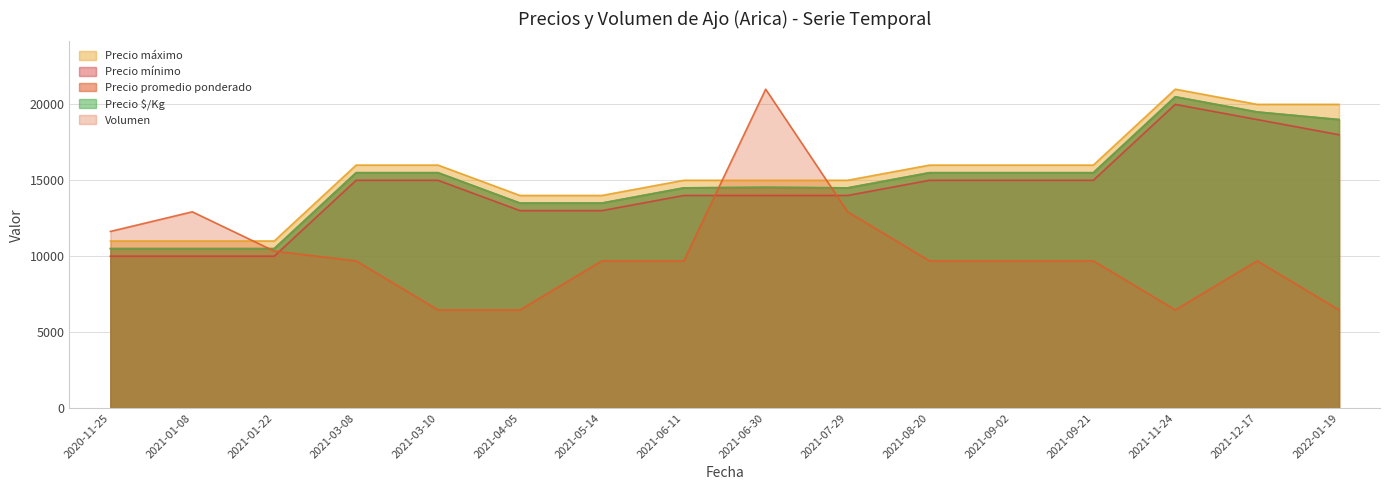

How many categories are shown in the chart?

16